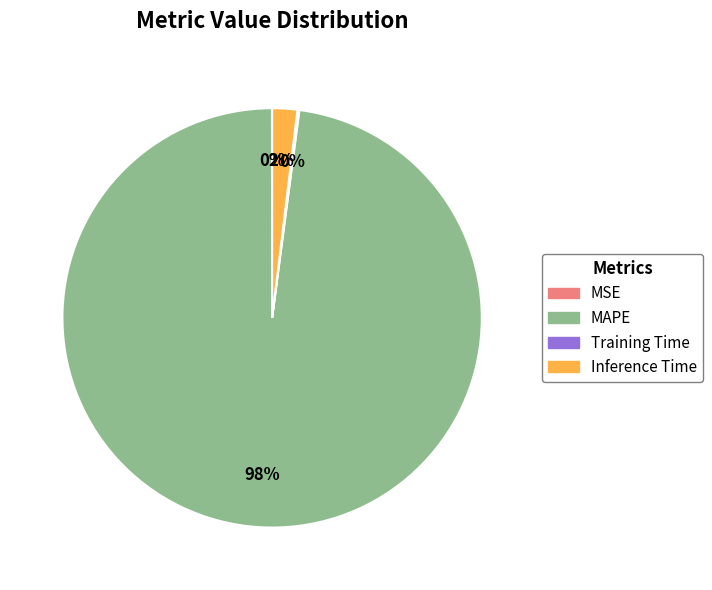

Do Inference Time and MAPE together represent more than half of the pie?

Yes